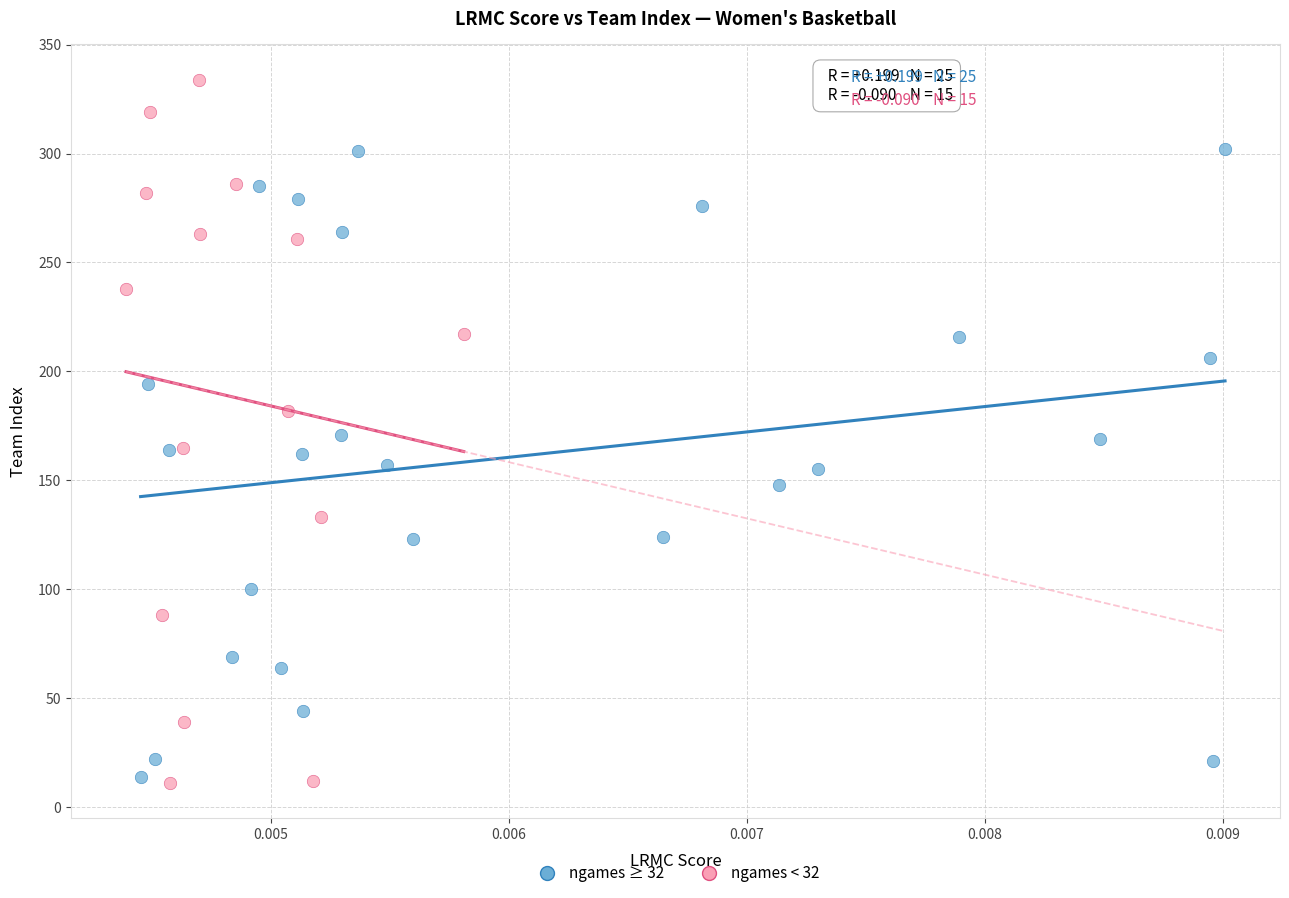

Which series has the largest Y range (max minus min)?

ngames < 32